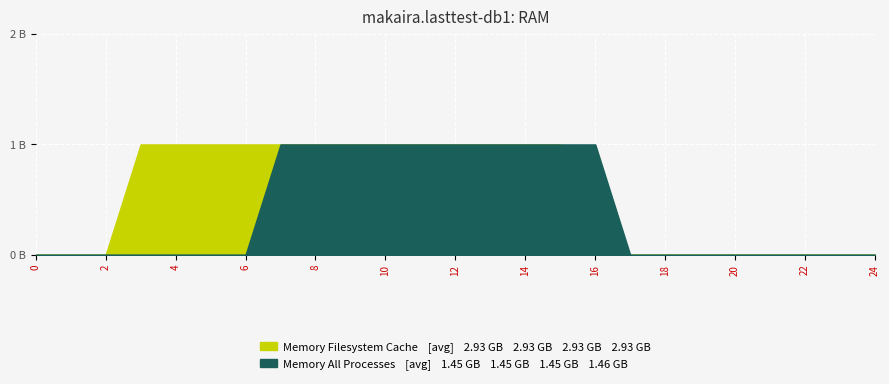

True or false: Memory Filesystem Cache has more than 2 interior local peaks.

False